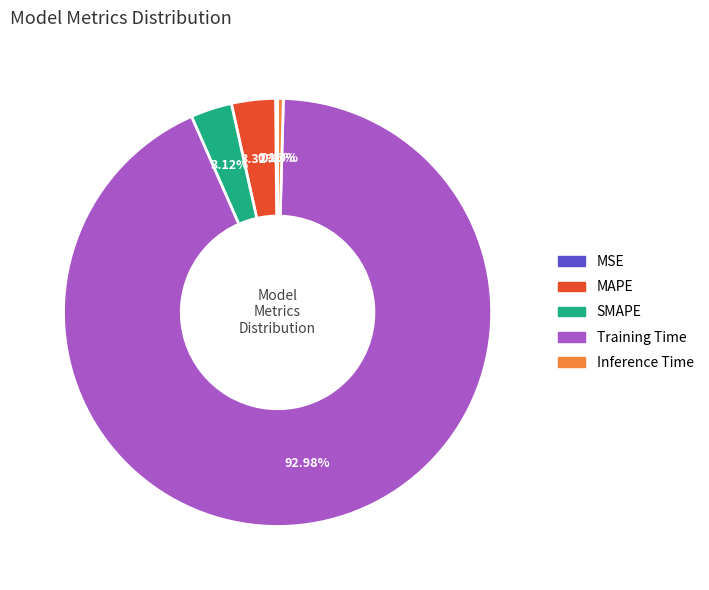

Which slice is the largest?

Training Time